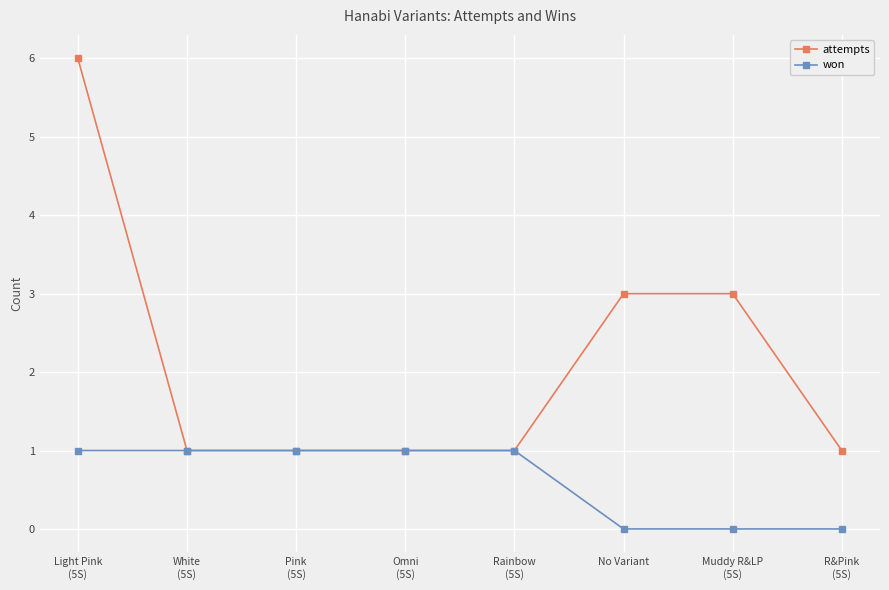

Read the attempts value at No Variant.

3